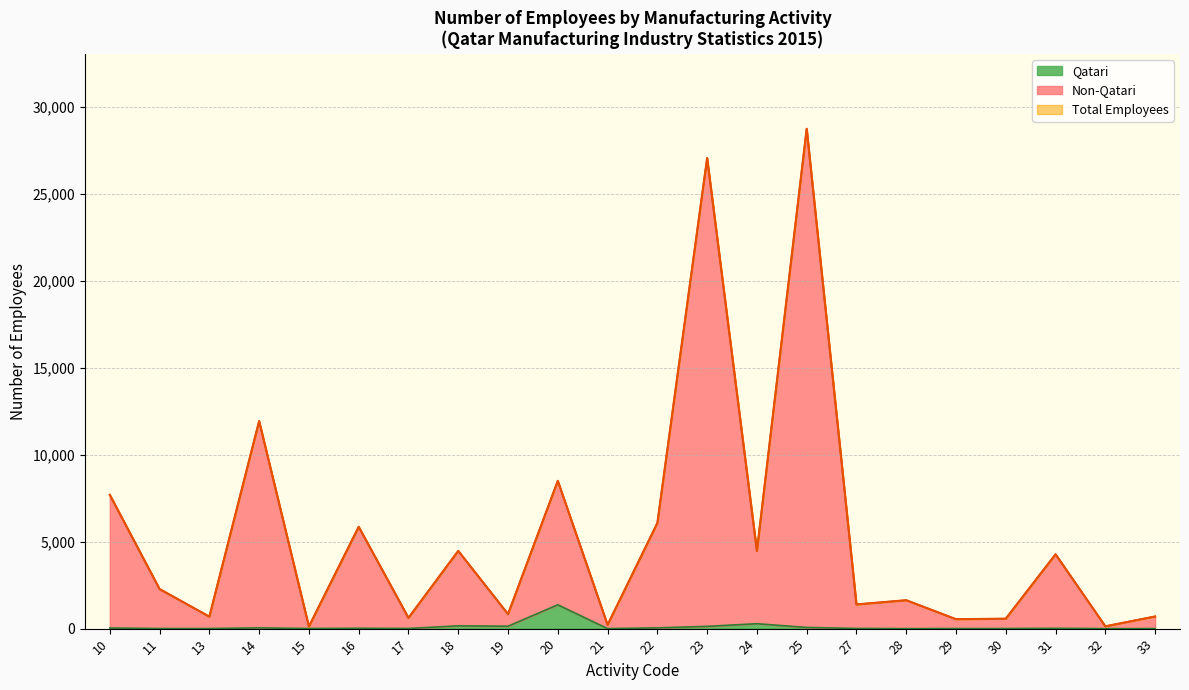

Which series has the largest range (max minus min)?

Total Employees